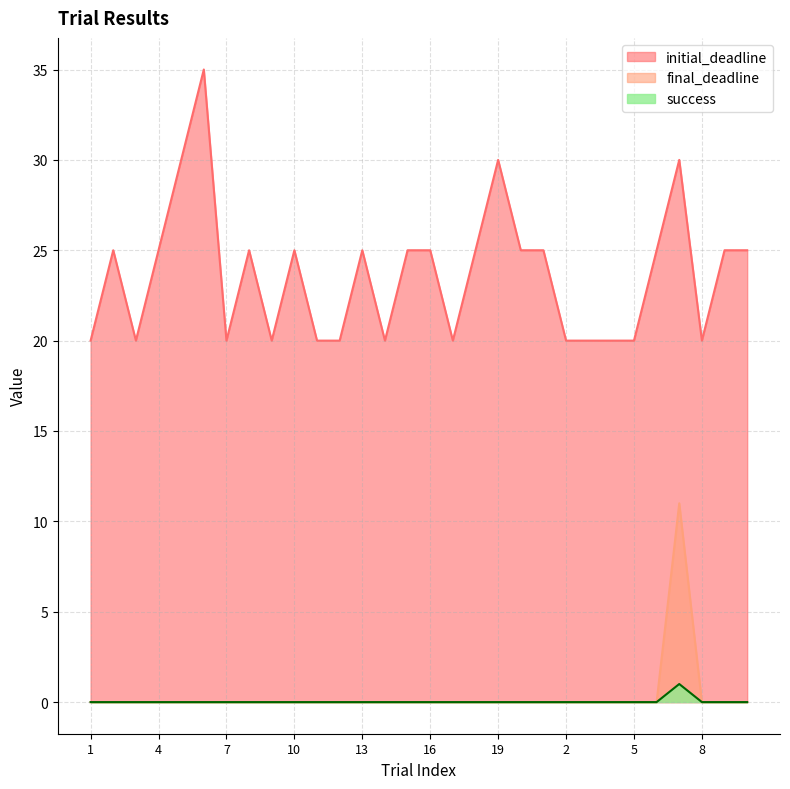

Does the chart have visible grid lines?

Yes